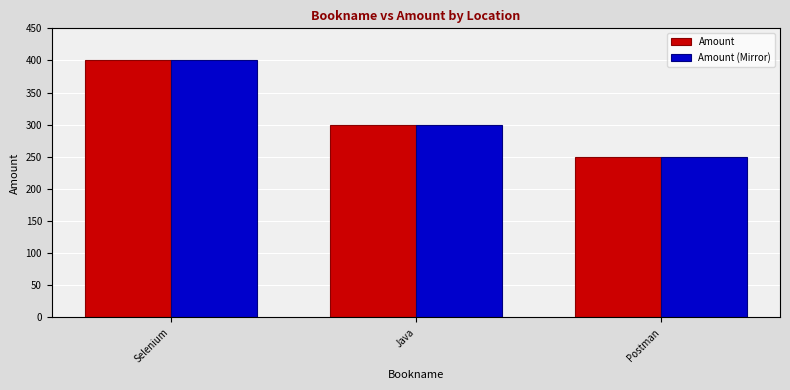

What is the total value across all series at Postman?

500